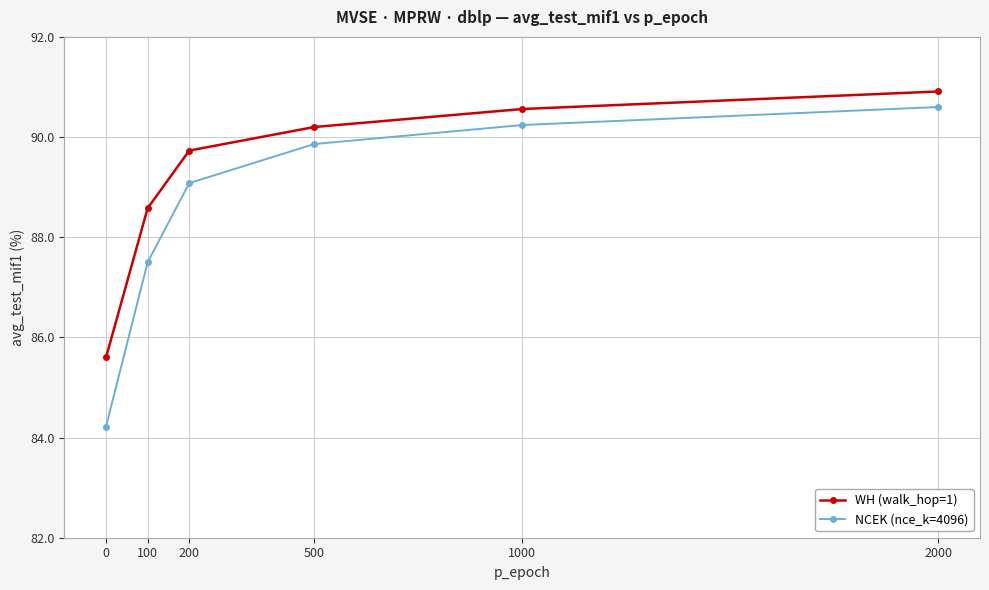

Which series has the widest spread of values?

NCEK (nce_k=4096)